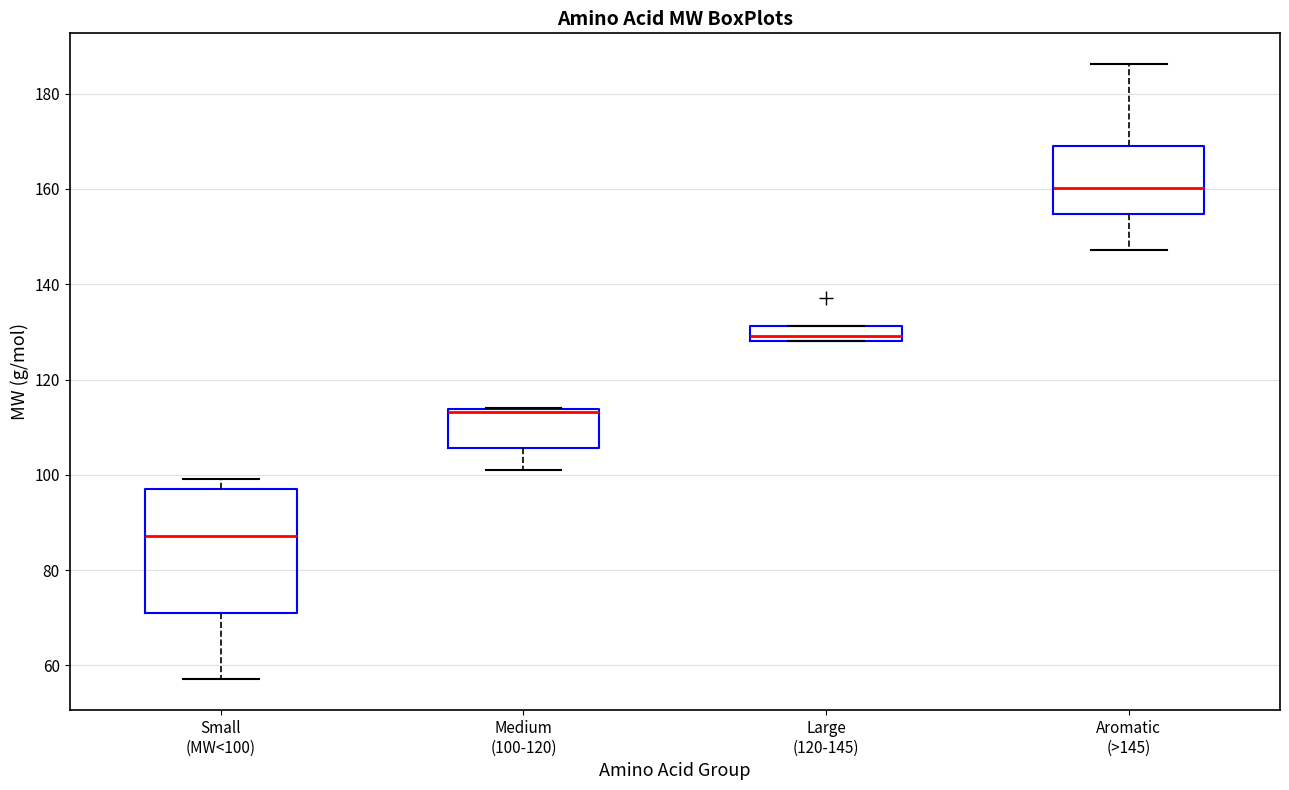

Which box's median line is the highest?

Aromatic (>145)